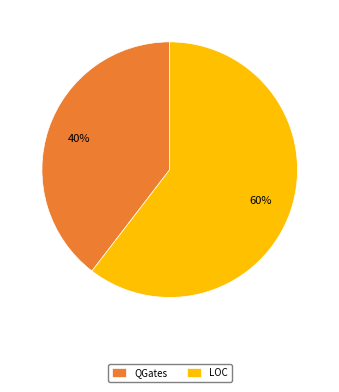

How many slices are in this pie chart?

2